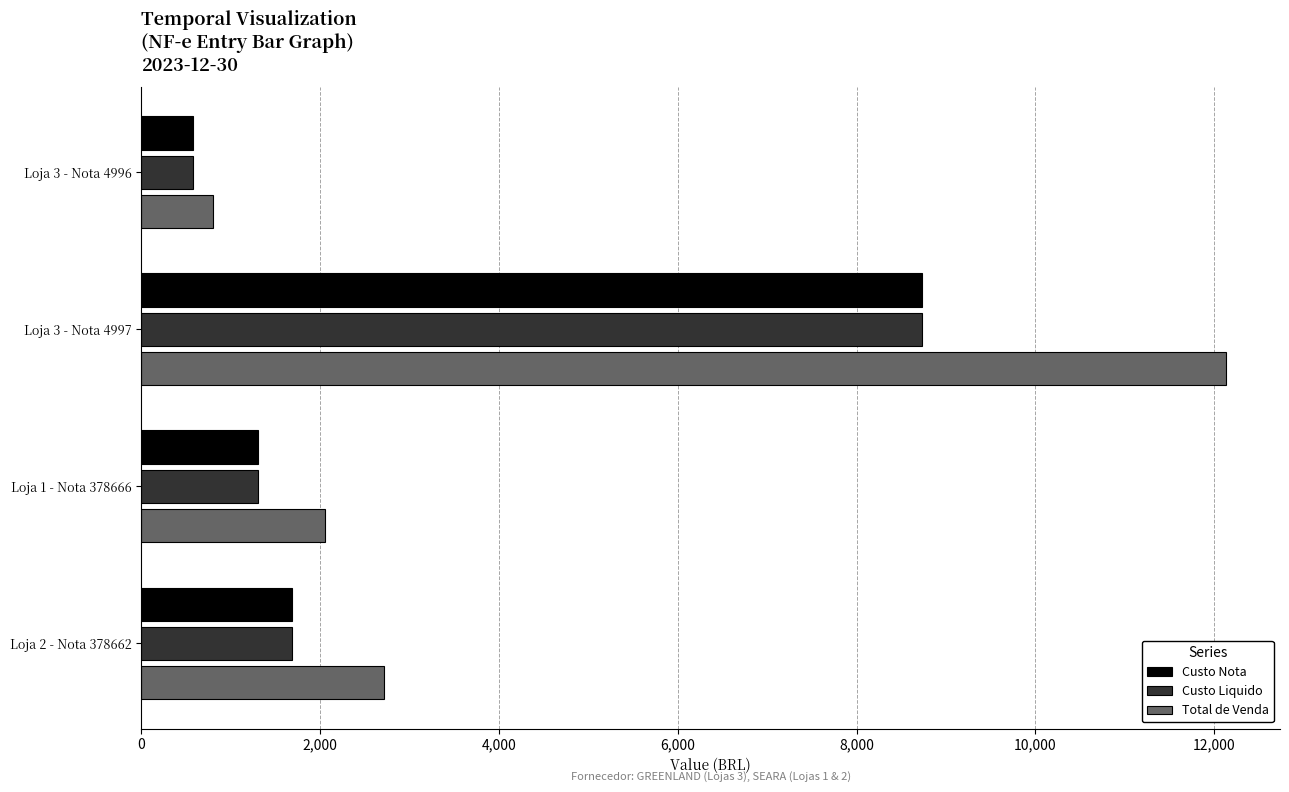

What is the sum of all Custo Liquido values?

12291.4